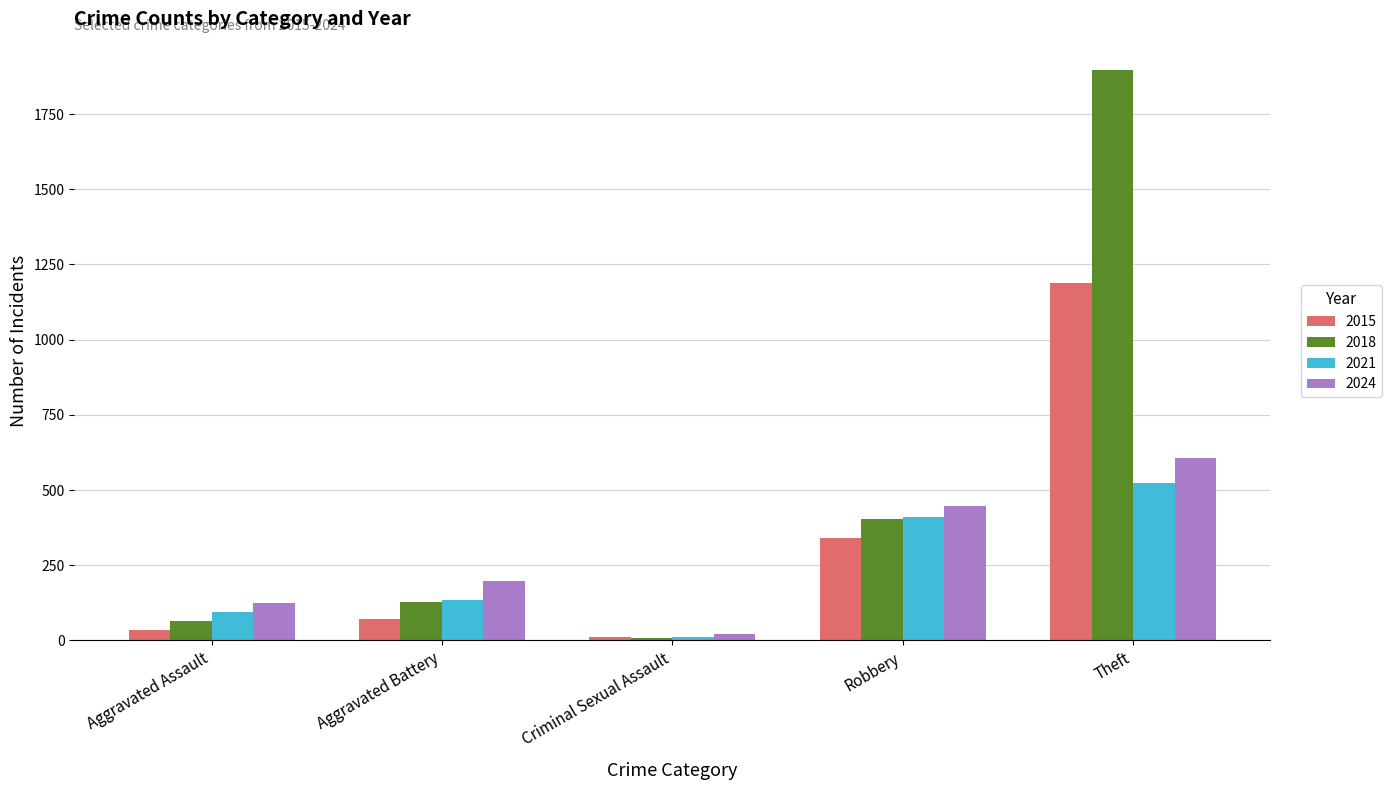

The 2018 series shows 203 at Aggravated Battery. True or false?

False